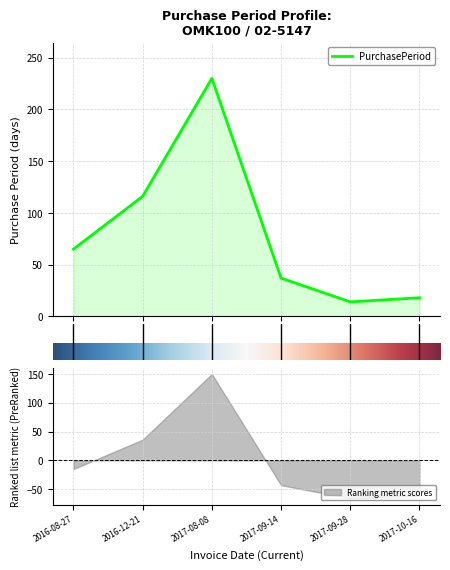

How many interior local peaks (higher than both neighbors) does the data have?

1